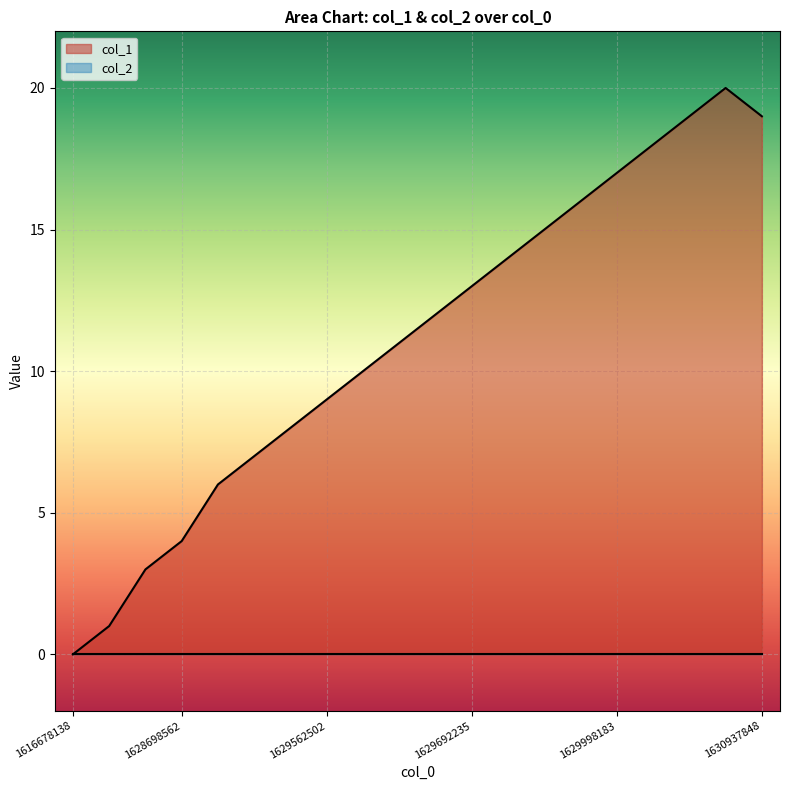

Read the value at 1630084604.

19